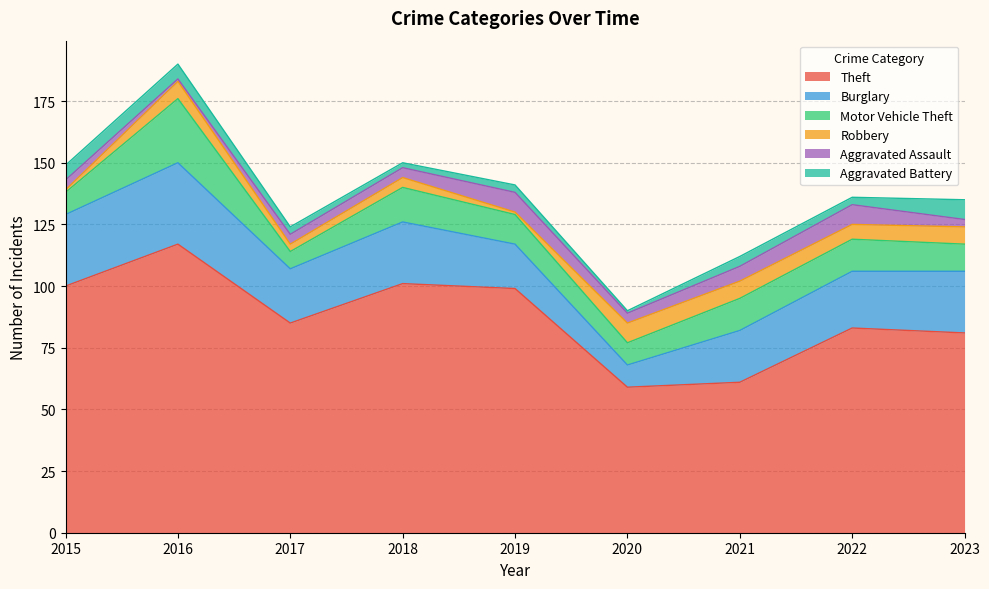

What is the value of the Robbery point at the 7th from the left?

7